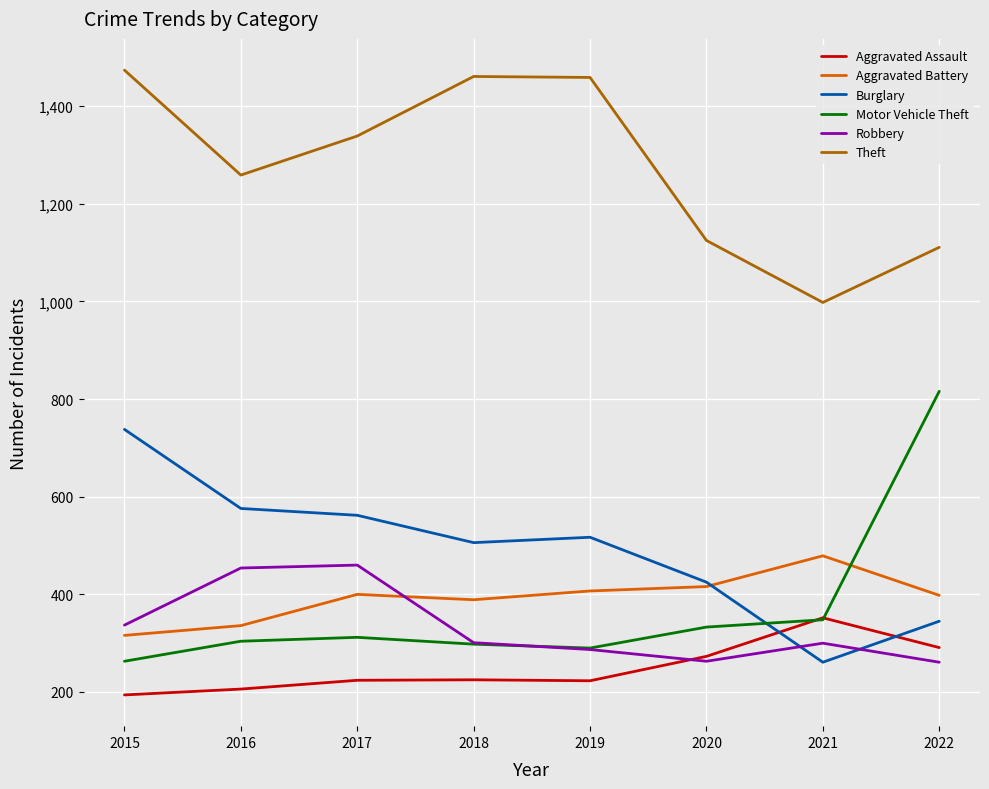

Is it true that Aggravated Assault equals 194 at 2015?

True